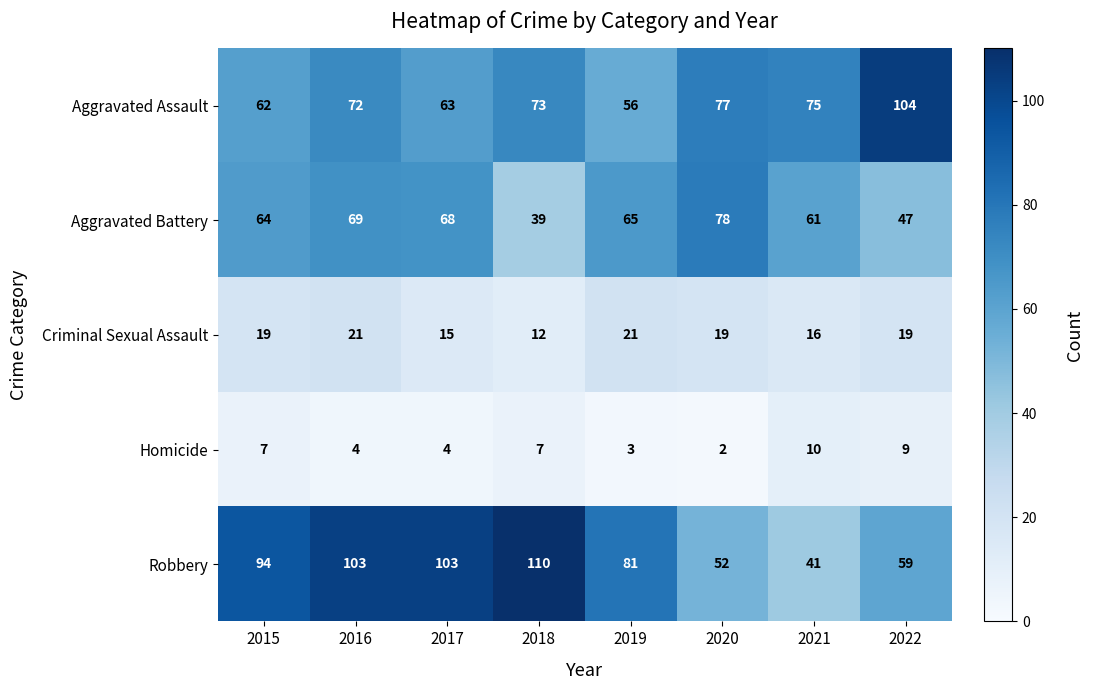

Which series has the largest total across all categories?

Robbery